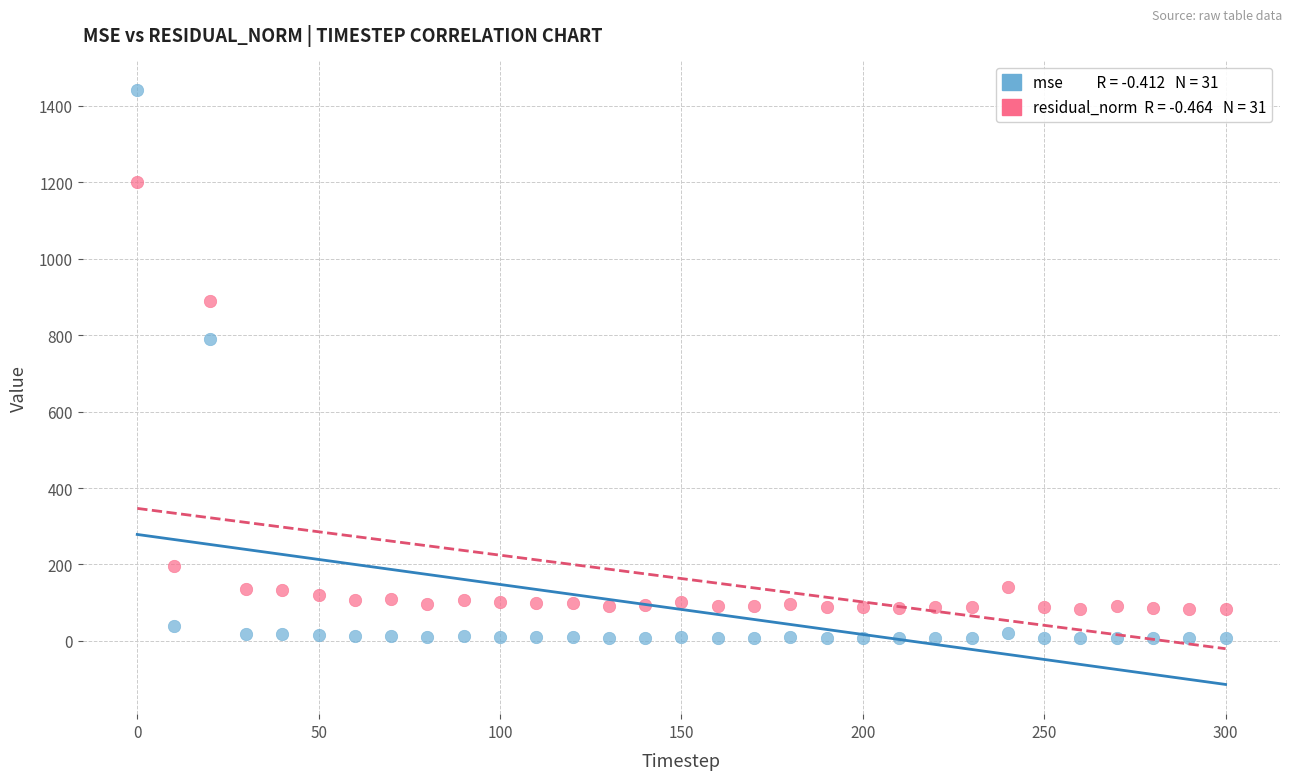

Across all series, what Y value is closest to 723?

789.8